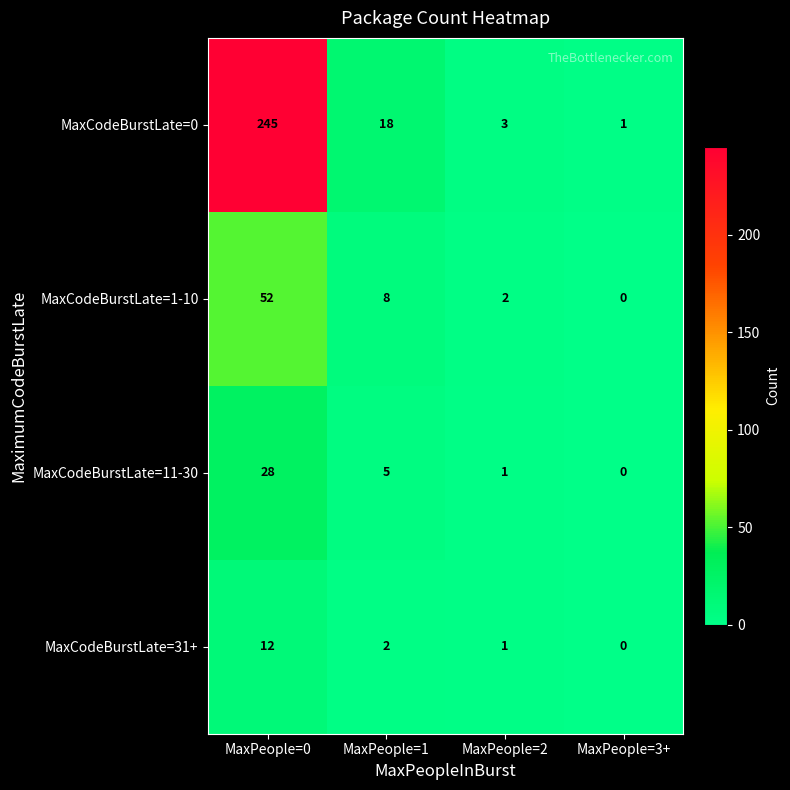

Reading left to right, transcribe all the data shown in this chart.

MaxCodeBurstLate=0: 245	18	3	1
MaxCodeBurstLate=1-10: 52	8	2	0
MaxCodeBurstLate=11-30: 28	5	1	0
MaxCodeBurstLate=31+: 12	2	1	0